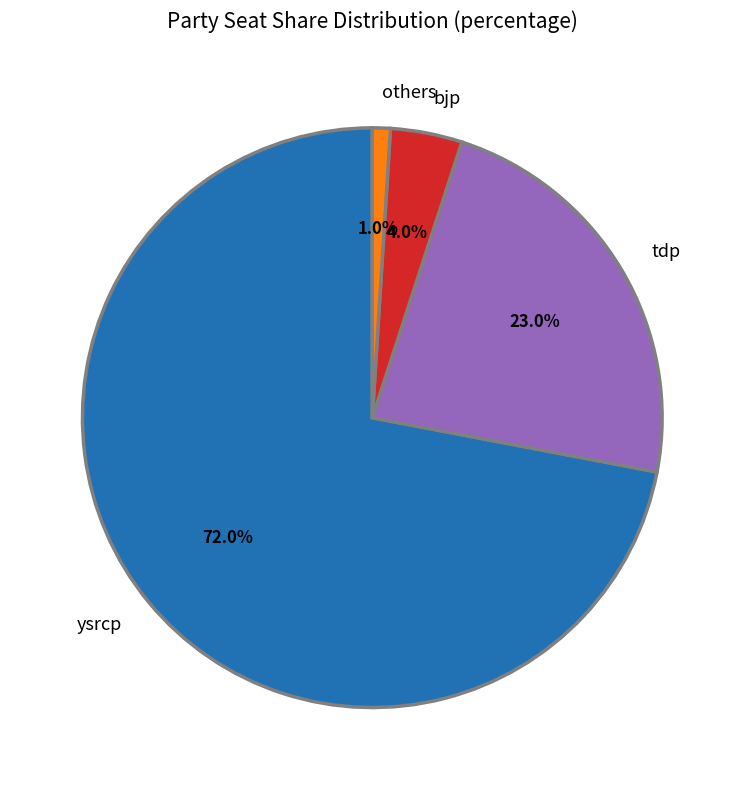

How many segments does this pie chart have?

4